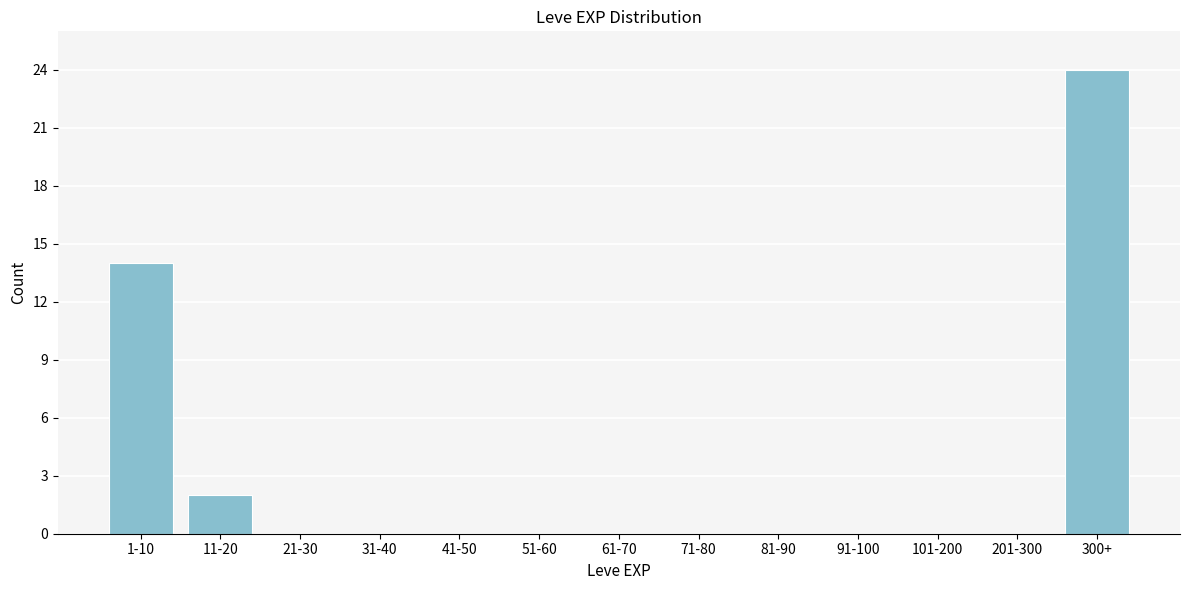

Reading right to left, transcribe all the data shown in this chart.

300+=24	201-300=0	101-200=0	91-100=0	81-90=0	71-80=0	61-70=0	51-60=0	41-50=0	31-40=0	21-30=0	11-20=2	1-10=14